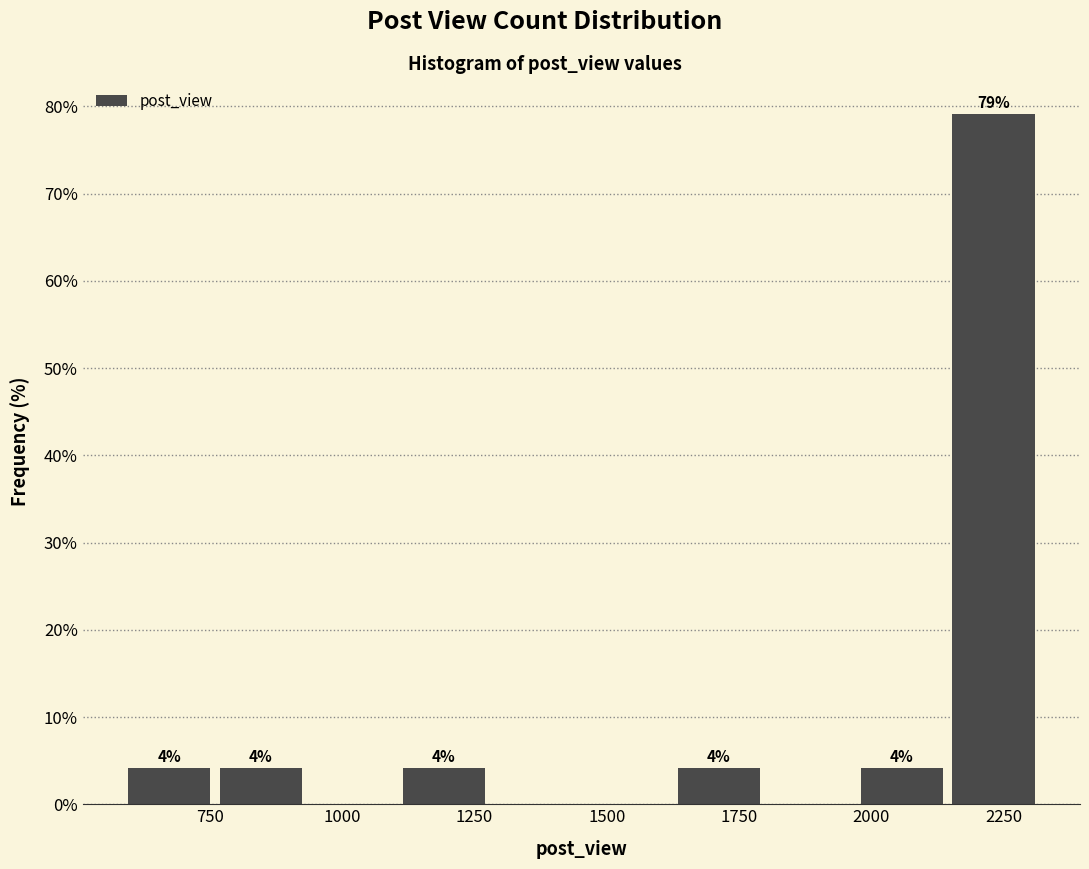

Read against the x-axis, roughly where is the centre of the tallest bar?

2250